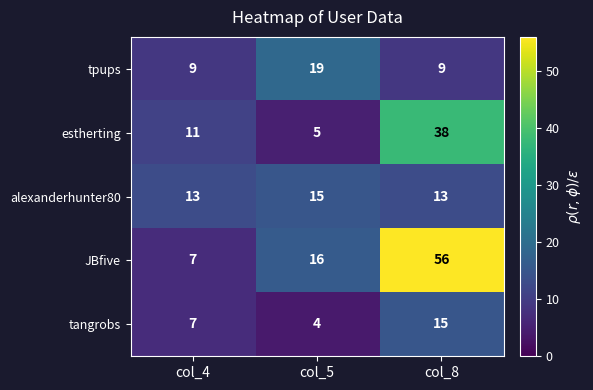

What is the minimum value for estherting?

5